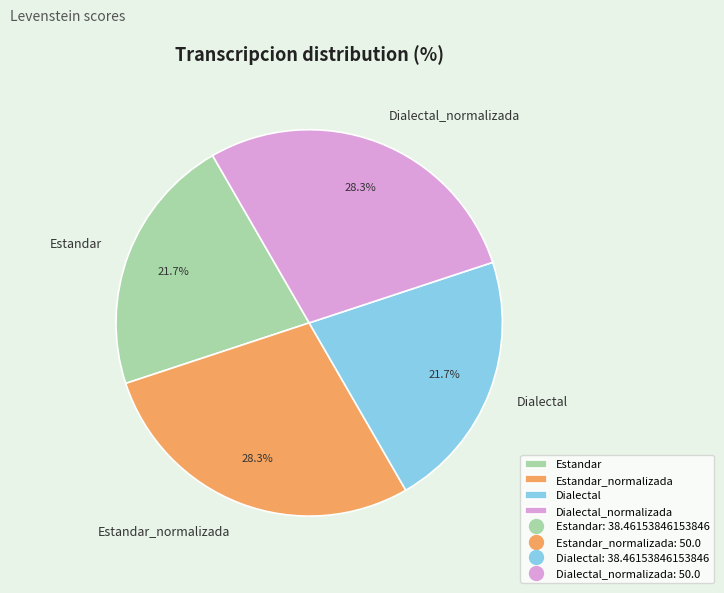

Which has a higher value, Estandar or Estandar_normalizada?

Estandar_normalizada